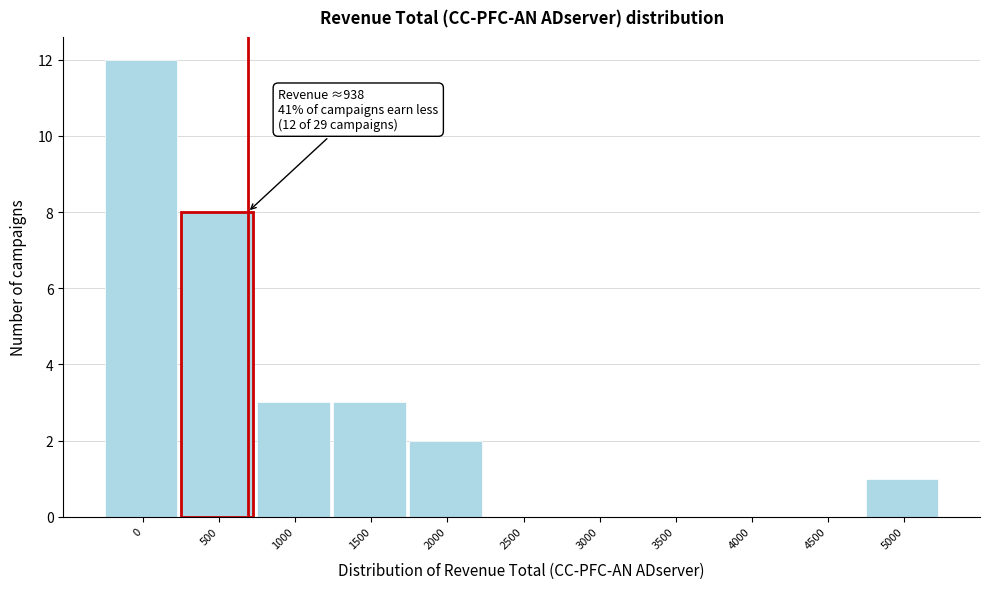

Reading right to left, what are all the values shown in this chart?

5000=1	4500=0	4000=0	3500=0	3000=0	2500=0	2000=2	1500=3	1000=3	500=8	0=12